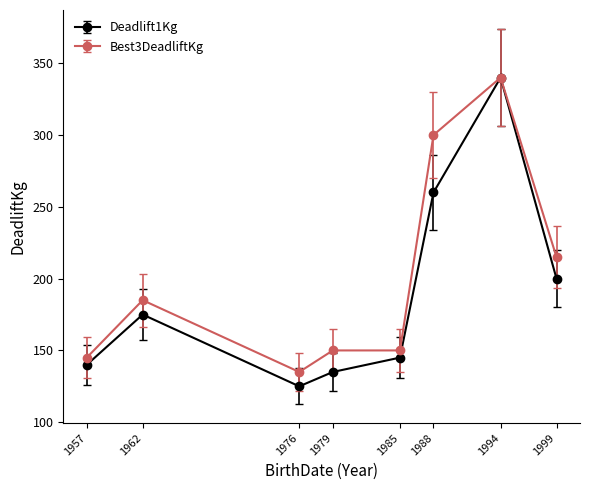

Reading left to right, extract all data points from this chart.

Deadlift1Kg: 1957=140	1962=175	1976=125	1979=135	1985=145	1988=260	1994=340	1999=200
Best3DeadliftKg: 1957=145	1962=185	1976=135	1979=150	1985=150	1988=300	1994=340	1999=215